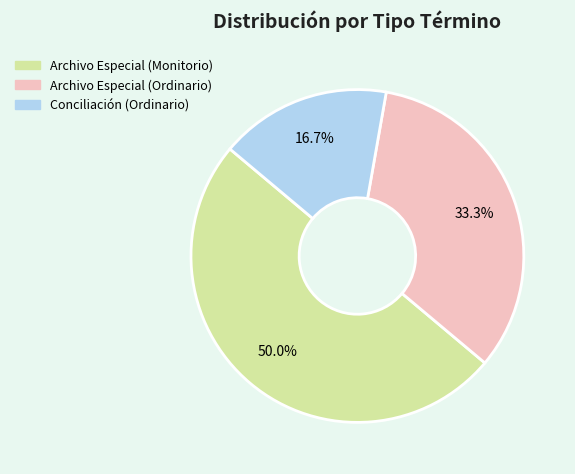

Is Conciliación (Ordinario) the majority of the pie?

No